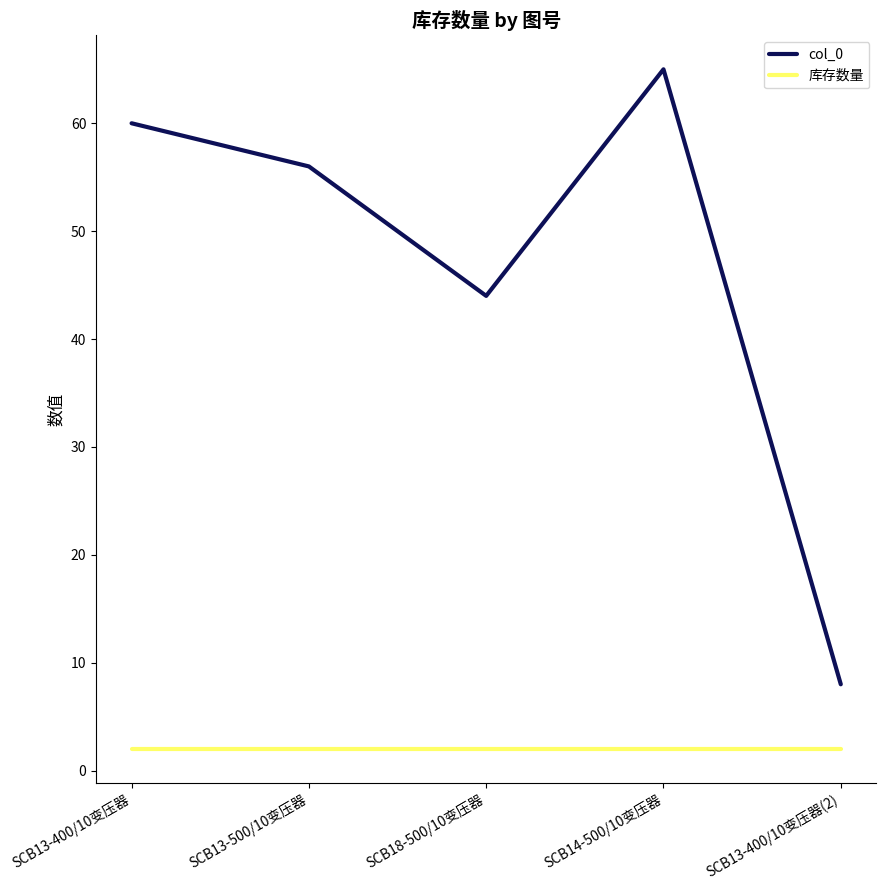

The value of col_0 at SCB13-500/10变压器 is 19. True or false?

False